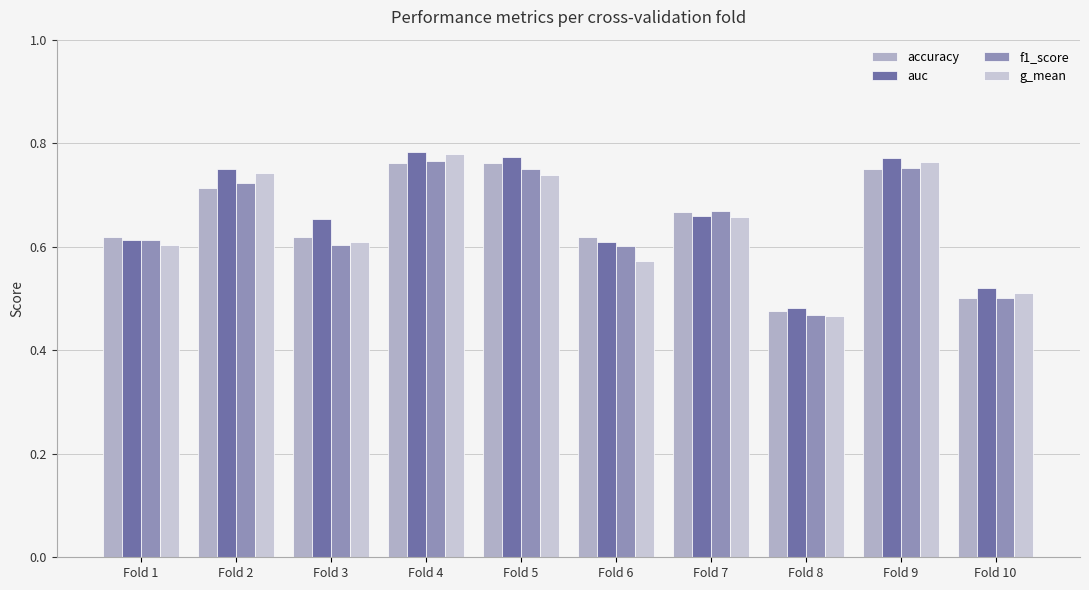

Which category has the lowest value across all series?

Fold 8